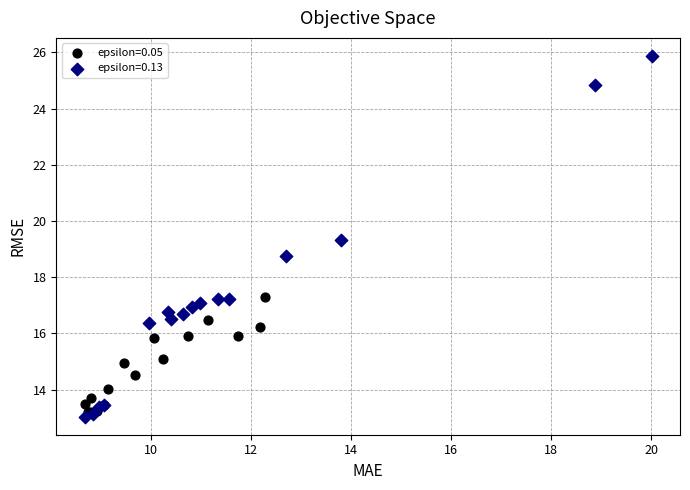

Which series contains the highest Y value?

epsilon=0.13